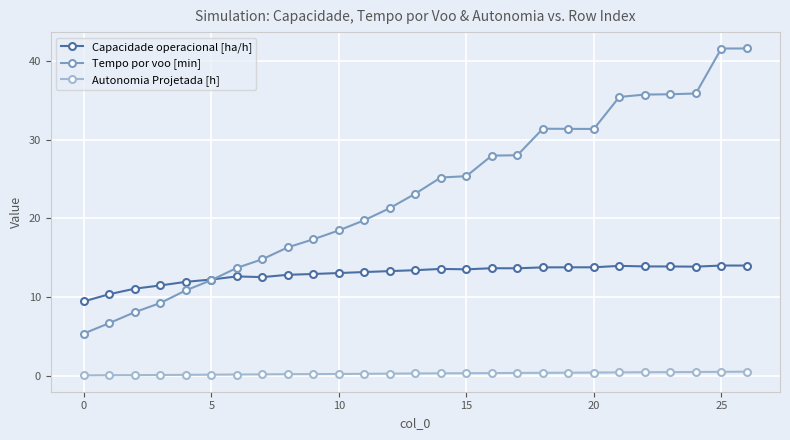

At how many categories does at least one series exceed 14?

20